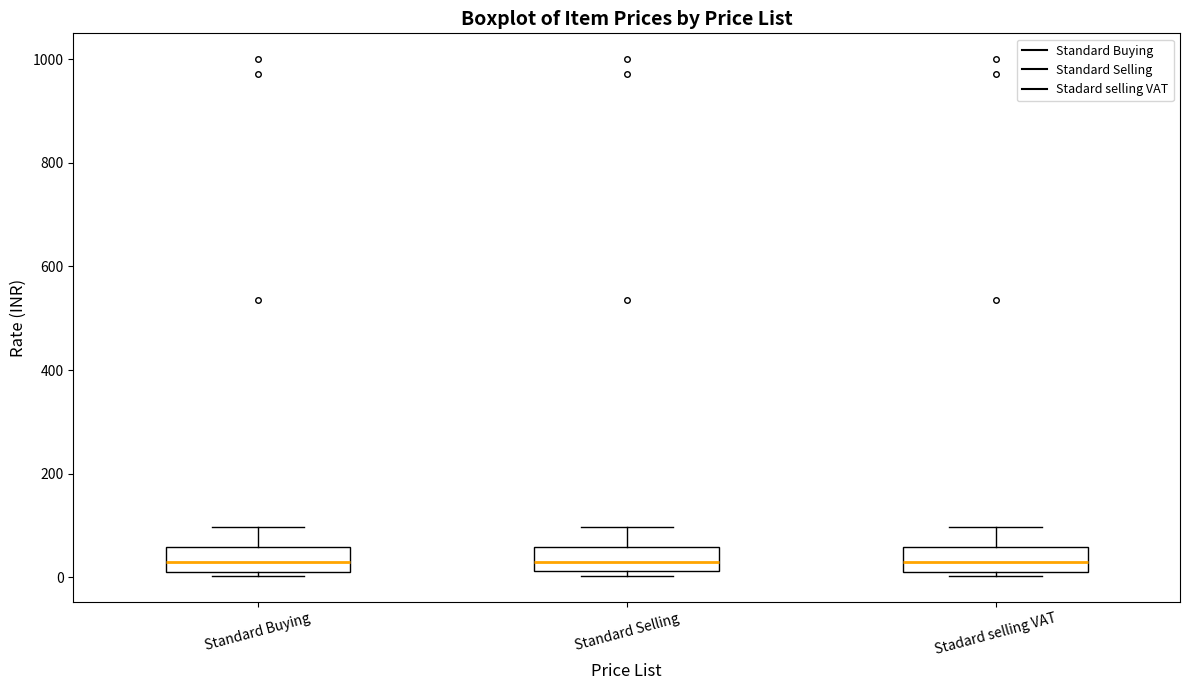

Reading left to right, read every box against the y-axis: the position of its median line, the range the box covers, and the ends of its whiskers. The values are not printed on the chart, so give them approximately, as read against the axis.

Standard Buying: median 20 (inside the box), box 20 to 60, whiskers 0 to 100
Standard Selling: median 20 (inside the box), box 20 to 60, whiskers 0 to 100
Stadard selling VAT: median 20 (inside the box), box 20 to 60, whiskers 0 to 100